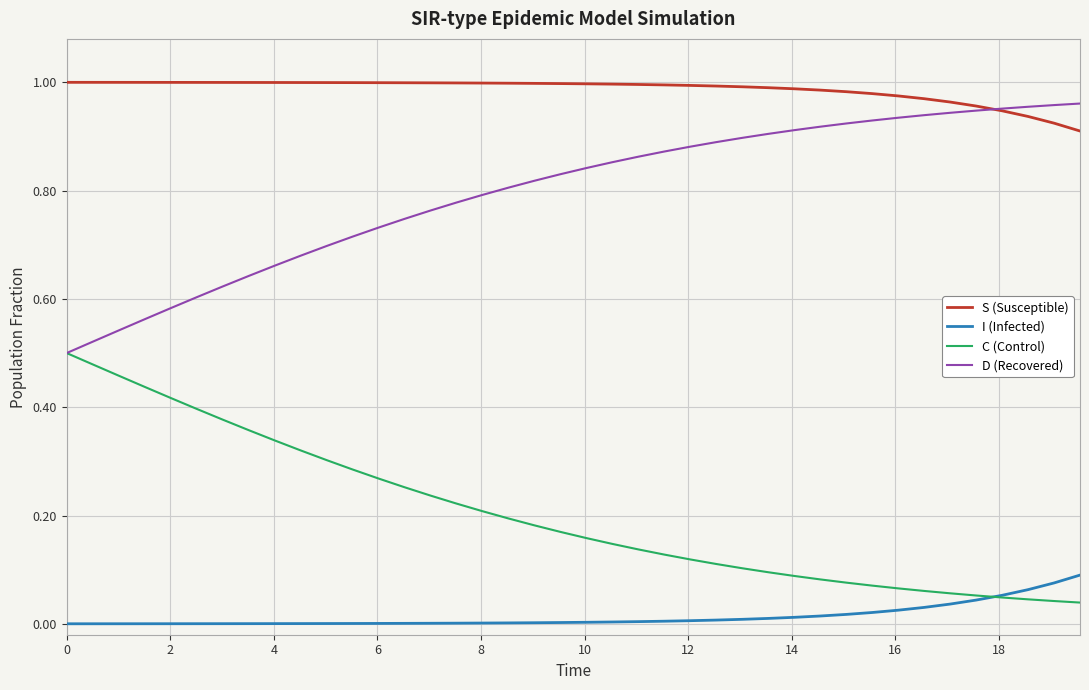

Rank the series by their average value, from highest to lowest.

S (Susceptible), D (Recovered), C (Control), I (Infected)